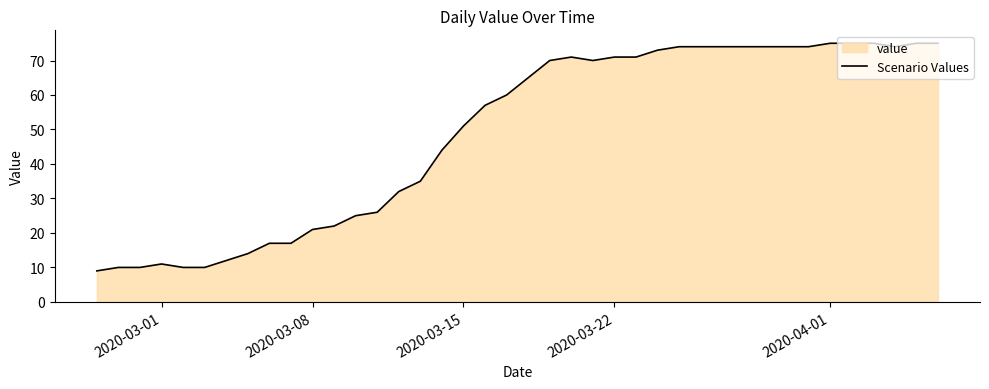

True or false: there are more than 1 points higher than both neighbors.

True